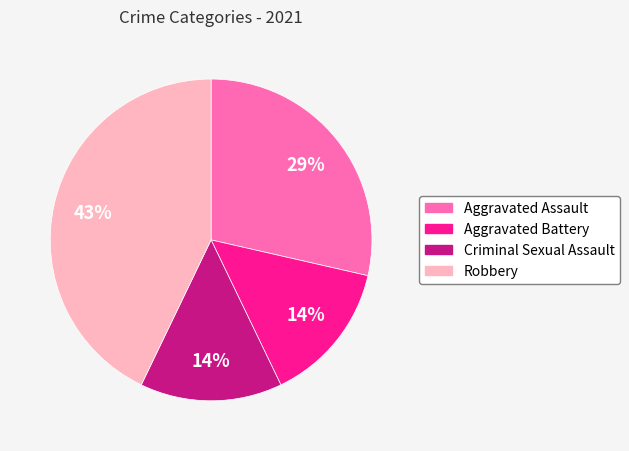

Is it true that Robbery is 43% of the pie?

True